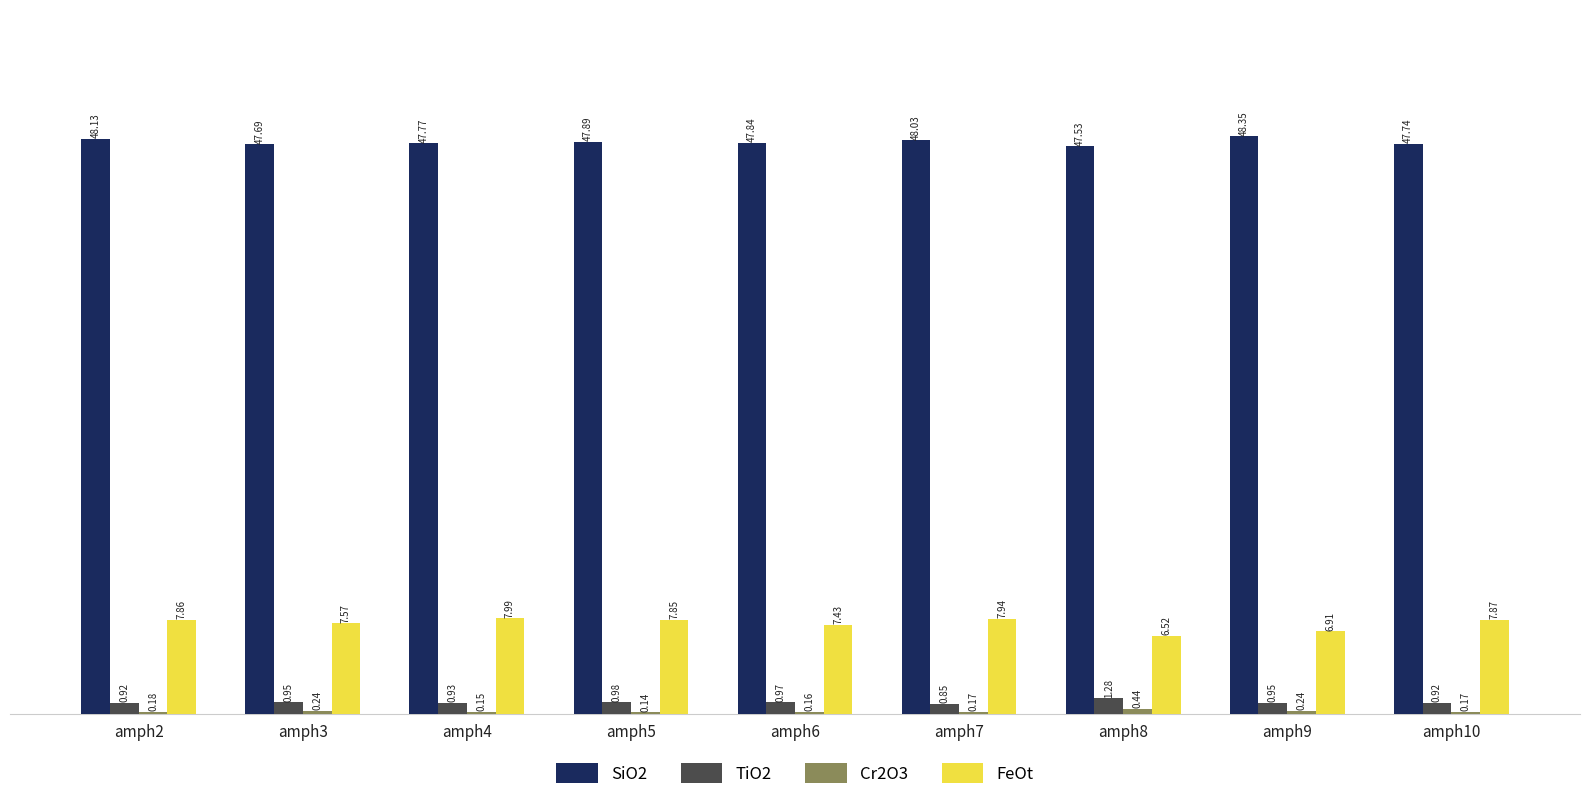

Is the value of SiO2 at amph5 greater than the value of TiO2 at amph9?

Yes